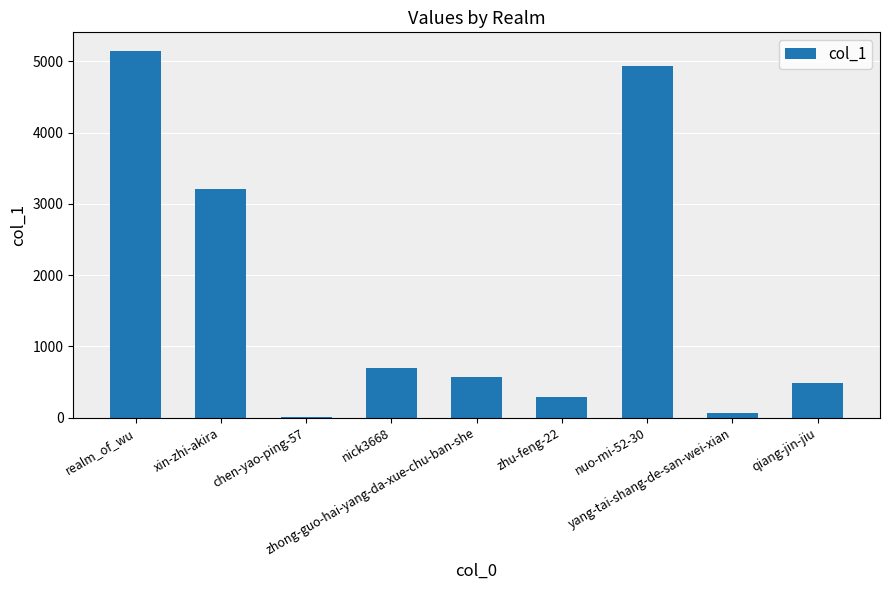

Reading right to left, transcribe all the data shown in this chart.

qiang-jin-jiu=487	yang-tai-shang-de-san-wei-xian=59	nuo-mi-52-30=4935	zhu-feng-22=285	zhong-guo-hai-yang-da-xue-chu-ban-she=564	nick3668=696	chen-yao-ping-57=4	xin-zhi-akira=3215	realm_of_wu=5150